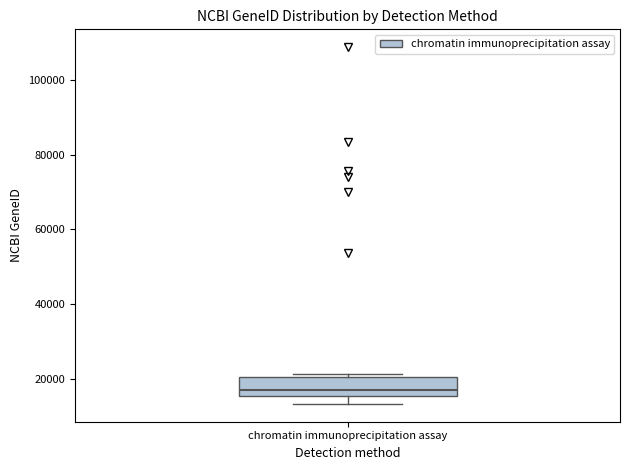

Where does the lower whisker of the box for chromatin immunoprecipitation assay end on the y-axis? The values are not printed on the chart, so give them approximately, as read against the axis.

14000